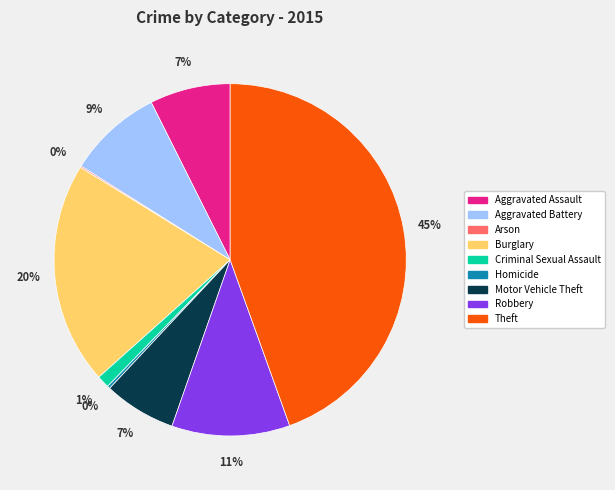

To the nearest percent, what is the average slice percentage?

11%